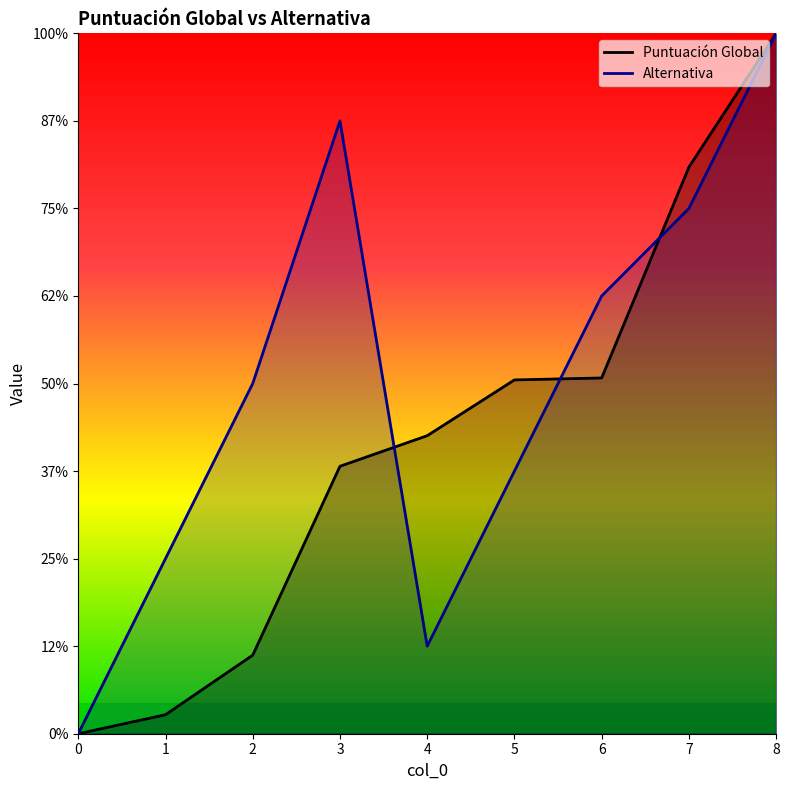

Rank the series at 2 from highest to lowest value.

Alternativa, Puntuación Global